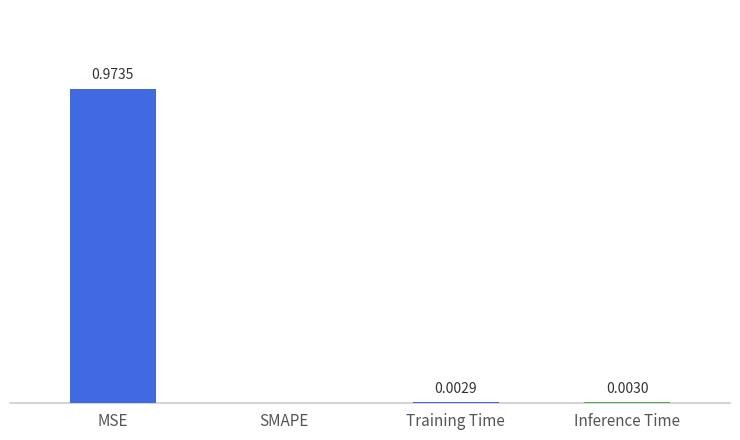

Where is the data nearest to the value 0?

SMAPE